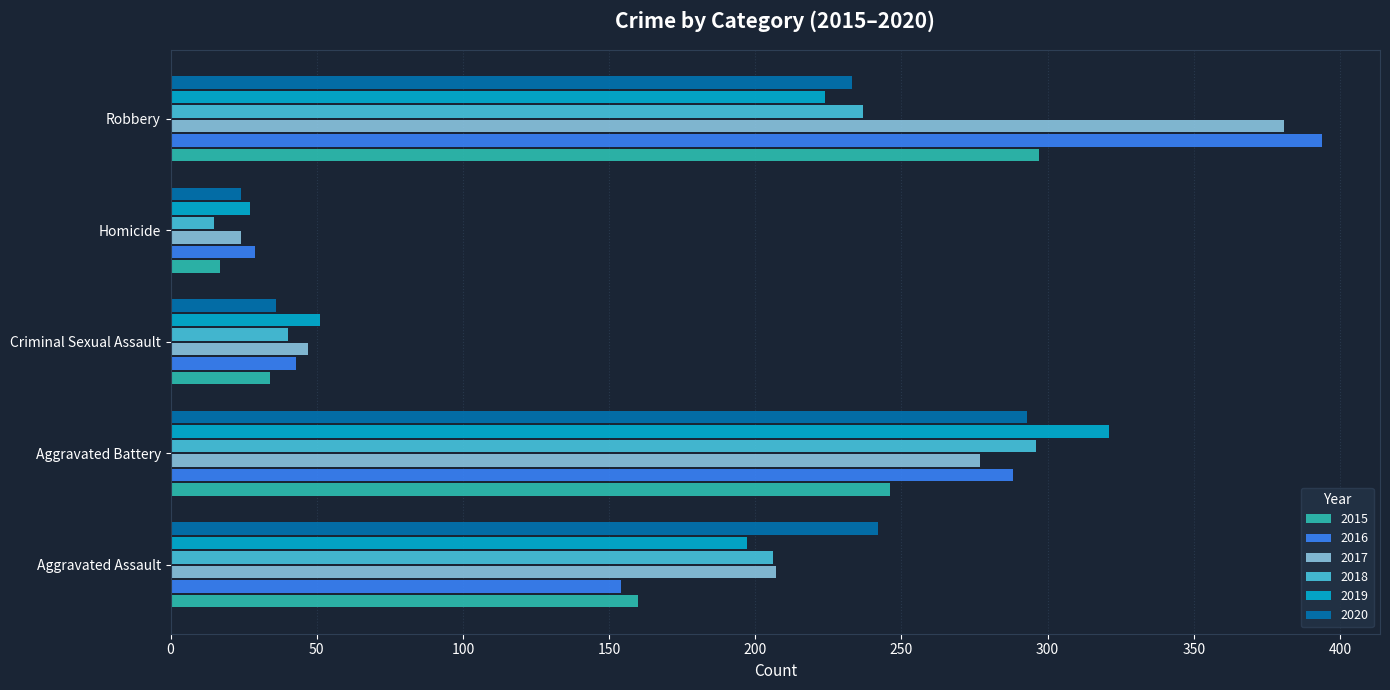

Rank the categories by 2020 value from highest to lowest.

Aggravated Battery, Aggravated Assault, Robbery, Criminal Sexual Assault, Homicide